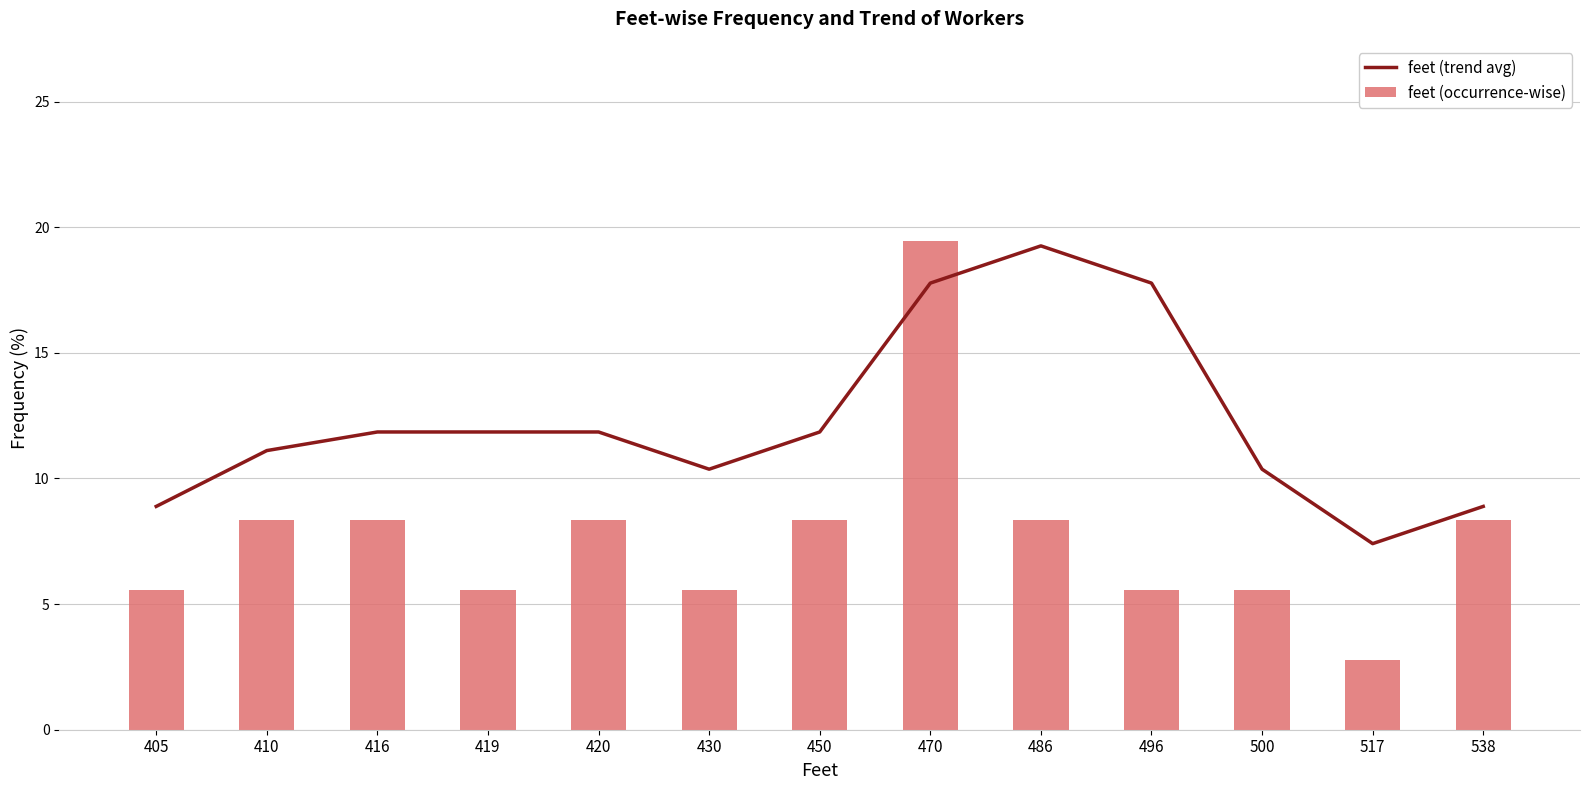

At 450, list the series in order from largest to smallest.

feet (trend avg), feet (occurrence-wise)